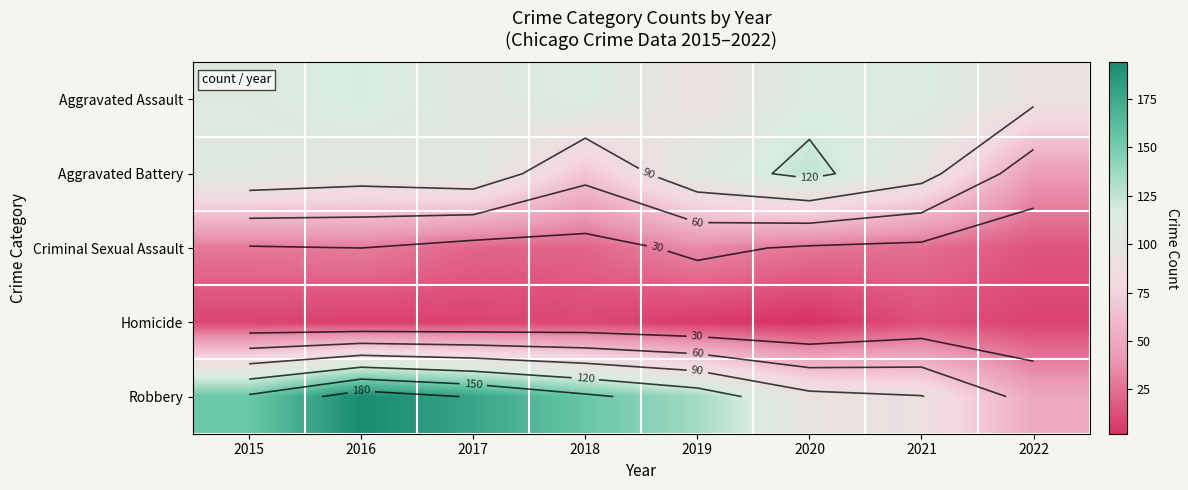

What is the minimum value for Robbery?

50